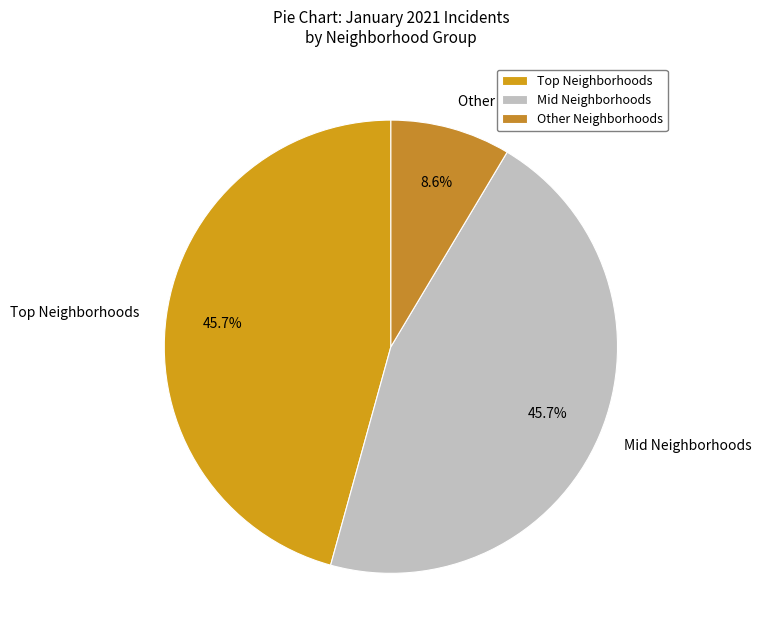

What portion of the pie excludes Other Neighborhoods?

91.4%